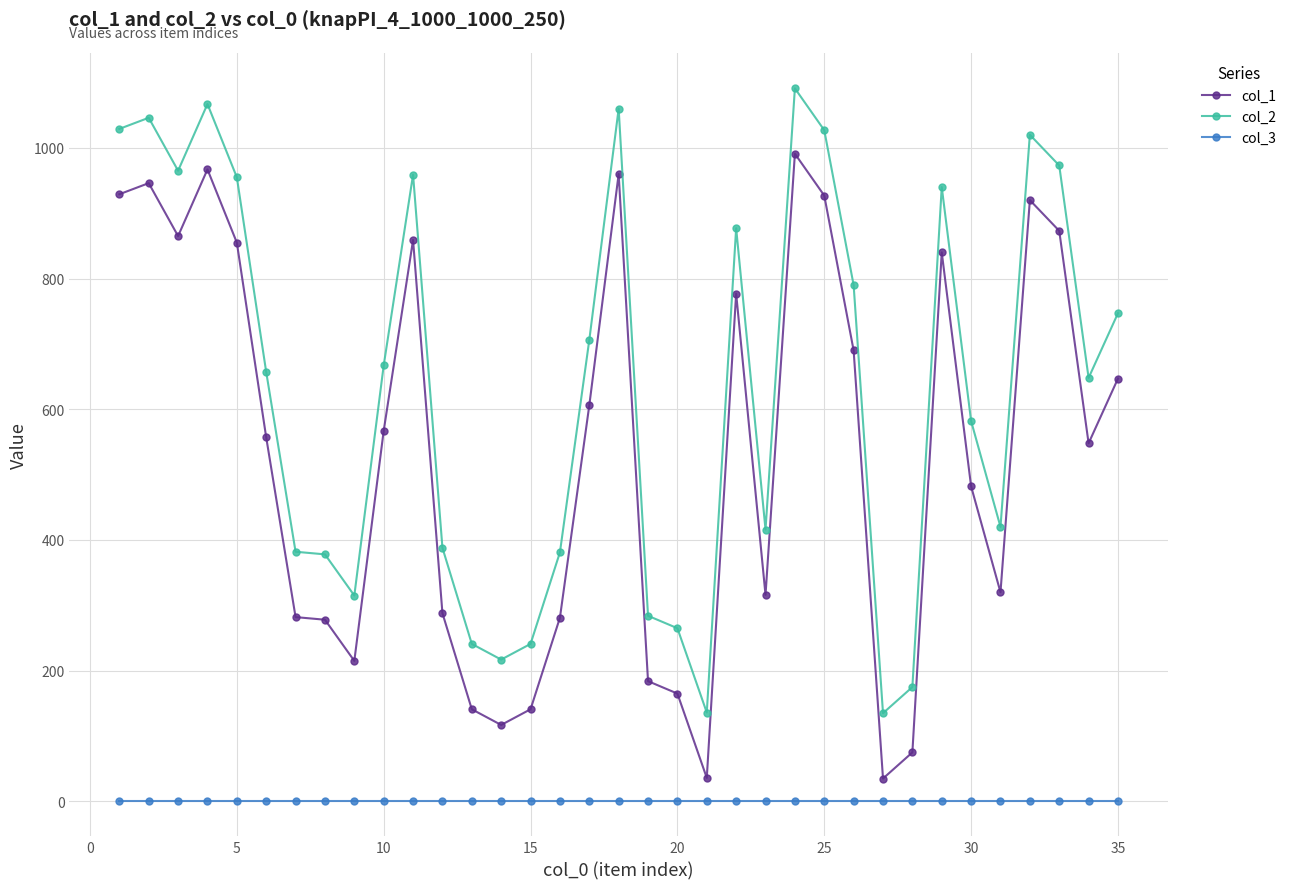

True or false: col_1 has more than 1 points higher than both neighbors.

True